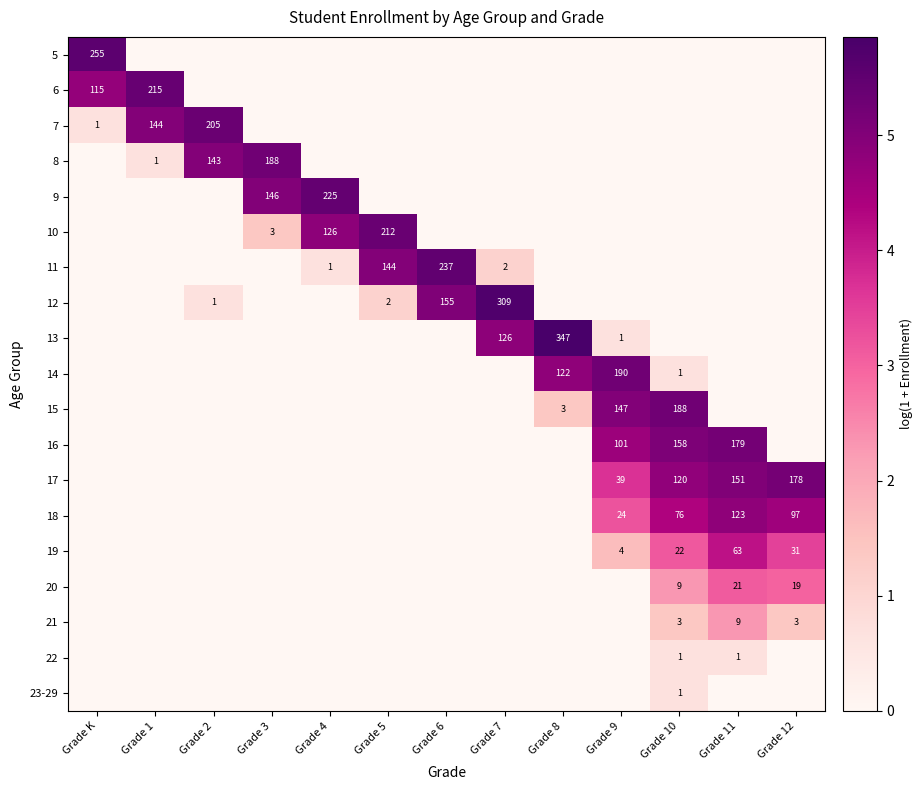

The 20 series shows 0.0 at Grade 7. True or false?

True